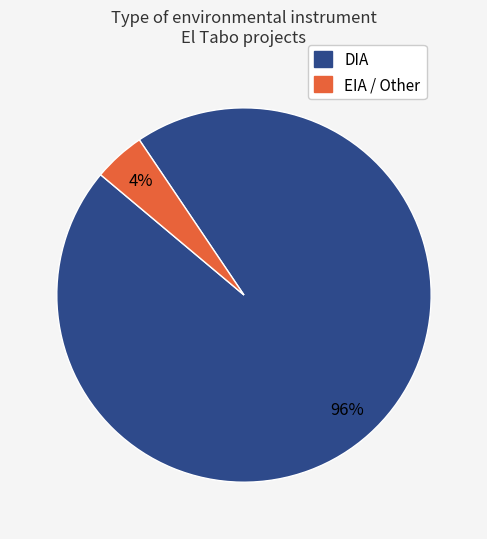

What is the smallest slice in the pie chart?

EIA / Other